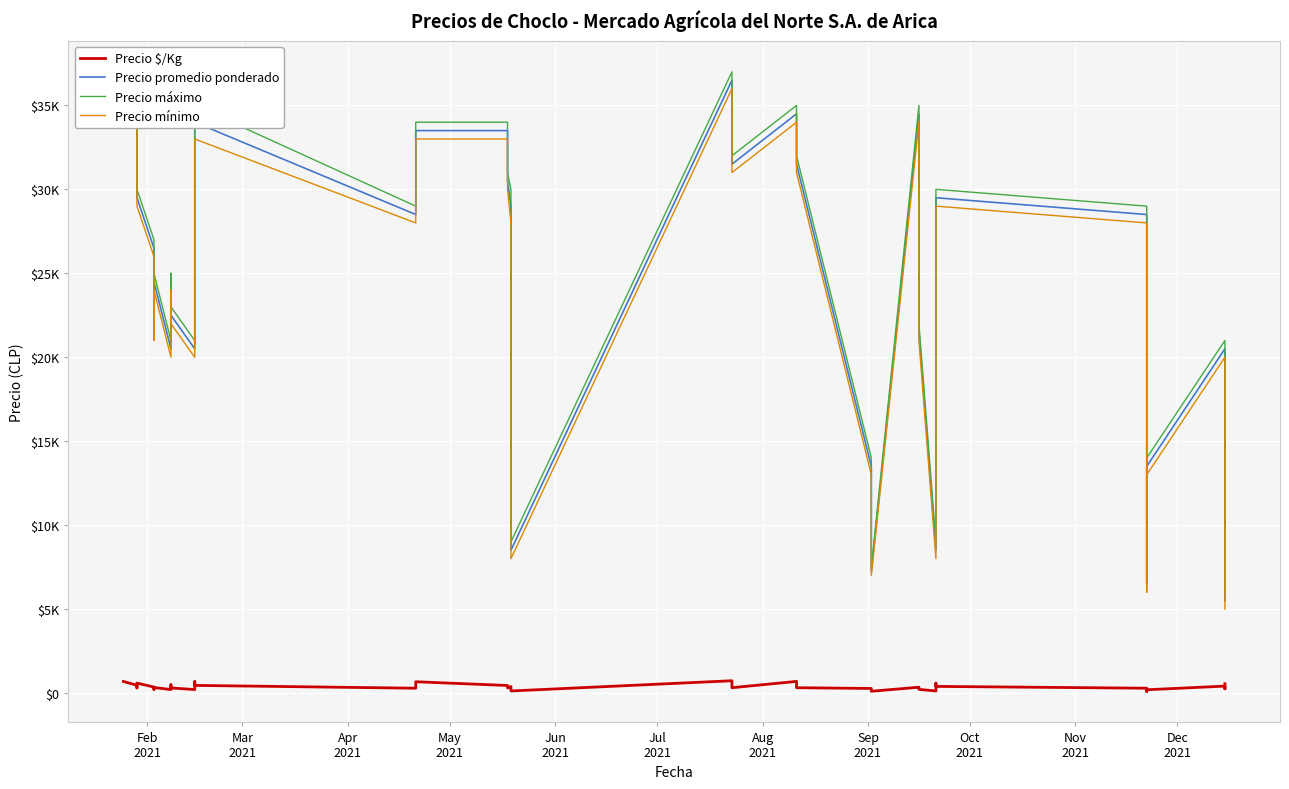

True or false: Precio $/Kg has a value of 37 at 31.

False